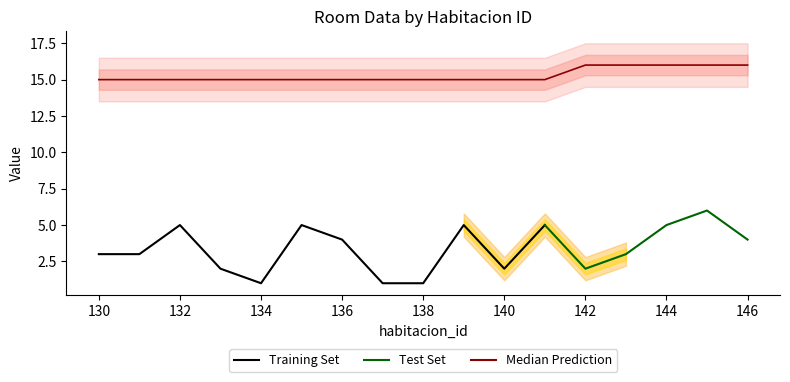

Is it true that the value at 145 is 8?

False